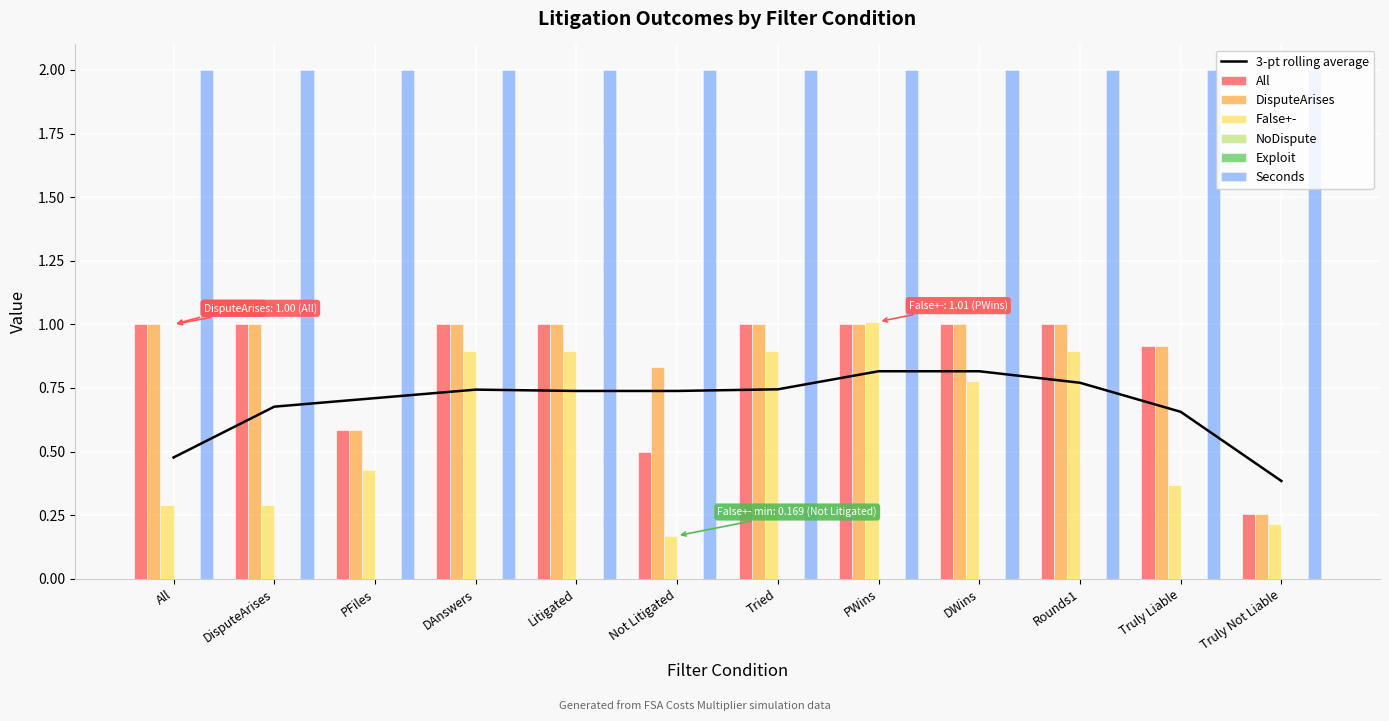

Is it true that Seconds equals 1.4 at Truly Not Liable?

False